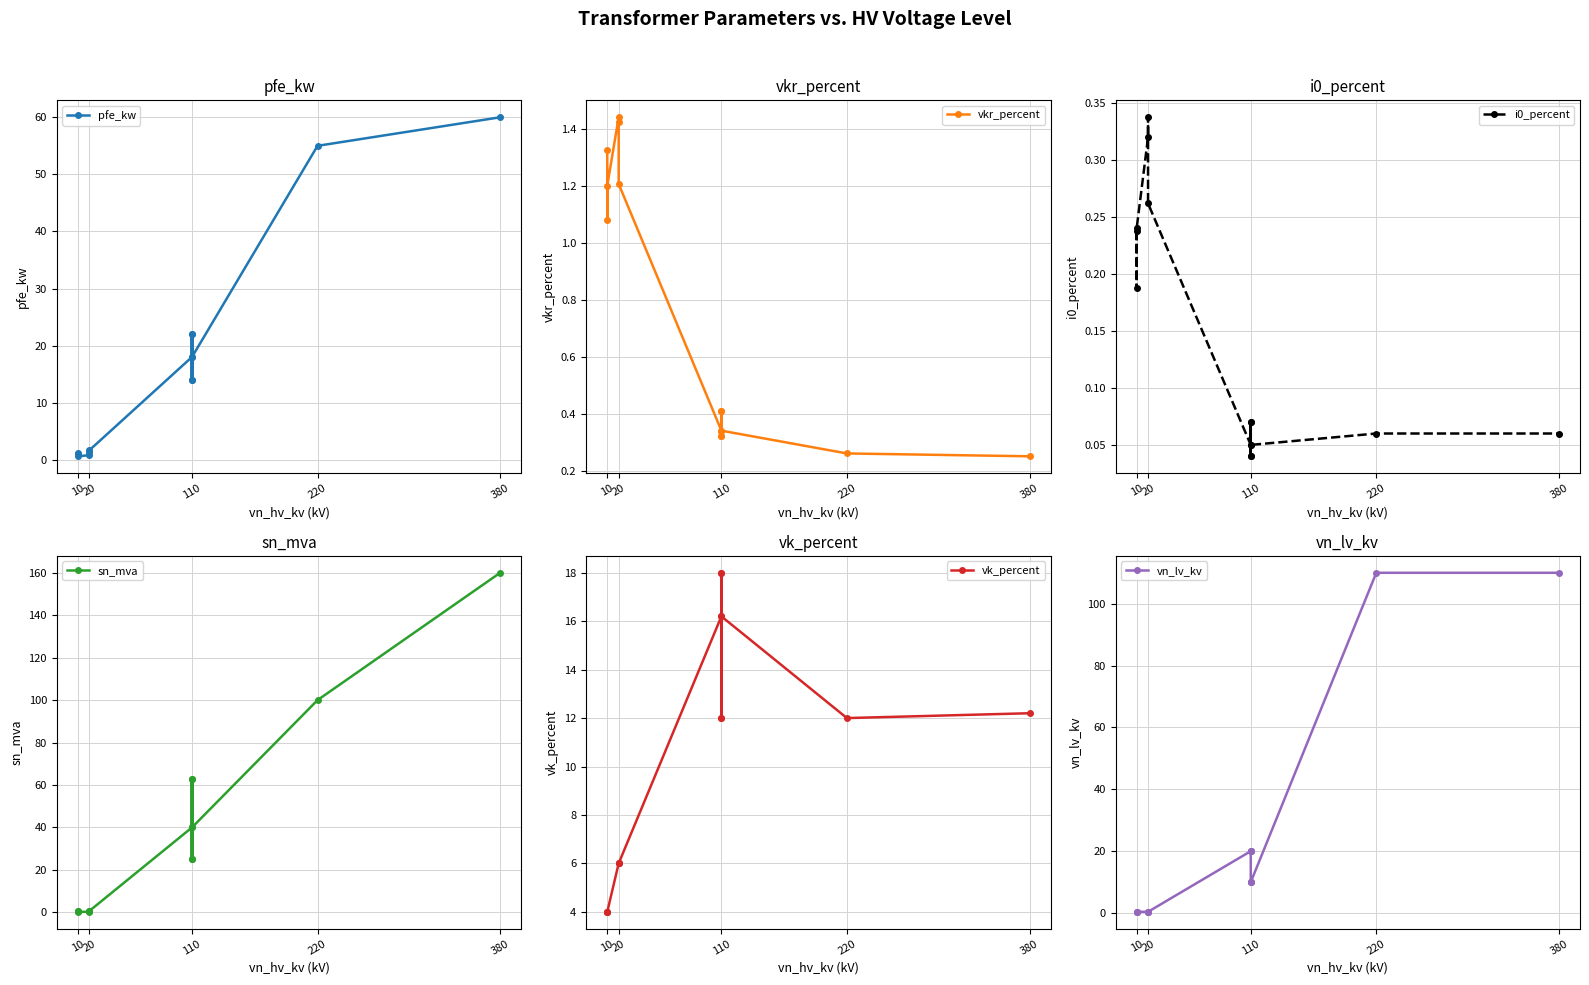

Reading left to right, extract all data points from this chart.

pfe_kw: 0.9	1.2	0.6	0.8	1.4	1.6	18.0	22.0	14.0	22.0	14.0	18.0	55.0	60.0
vkr_percent: 1.3	1.1	1.2	1.4	1.4	1.2	0.3	0.3	0.4	0.3	0.4	0.3	0.3	0.2
i0_percent: 0.2	0.2	0.2	0.3	0.3	0.3	0.1	0.0	0.1	0.0	0.1	0.1	0.1	0.1
sn_mva: 0.4	0.6	0.2	0.2	0.4	0.6	40.0	63.0	25.0	63.0	25.0	40.0	100.0	160.0
vk_percent: 4.0	4.0	4.0	6.0	6.0	6.0	16.2	18.0	12.0	18.0	12.0	16.2	12.0	12.2
vn_lv_kv: 0.4	0.4	0.4	0.4	0.4	0.4	20.0	20.0	20.0	10.0	10.0	10.0	110.0	110.0